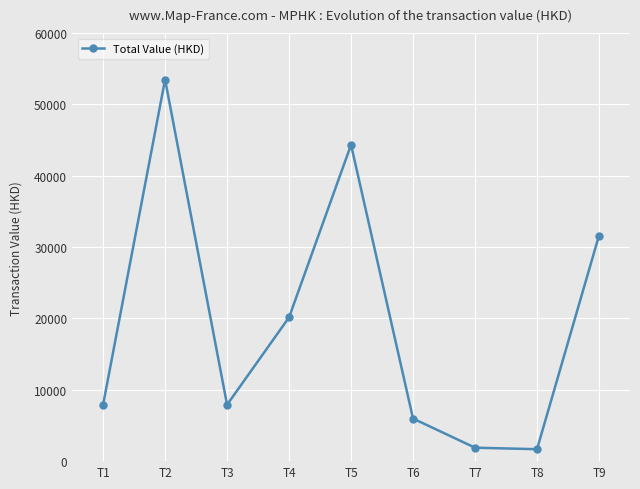

Where does the data first go above 7908?

T1